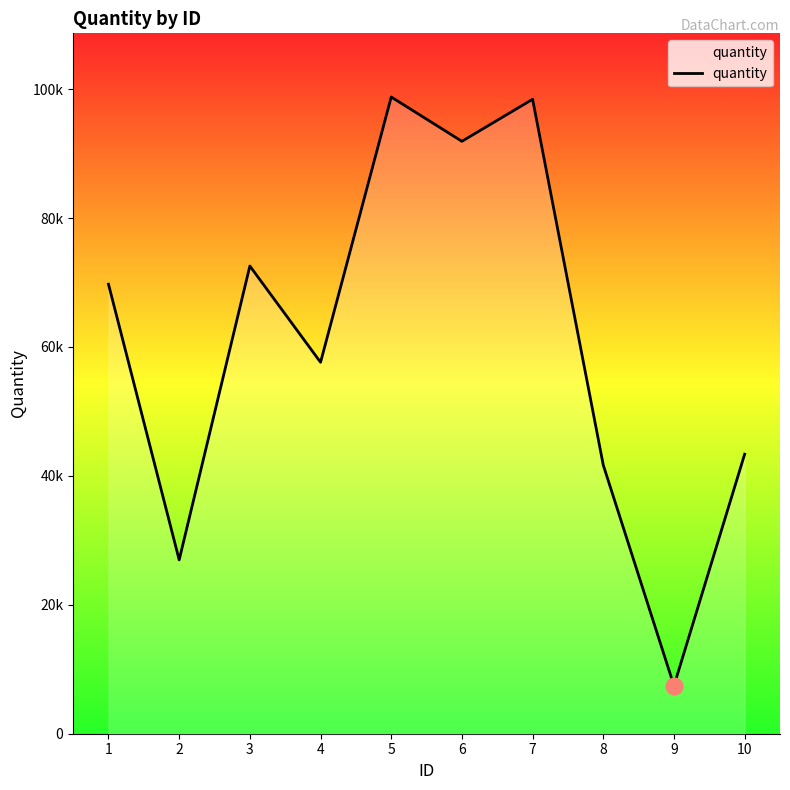

Reading left to right, extract all data points from this chart.

69729	26965	72553	57617	98772	91901	98420	41665	7441	43363